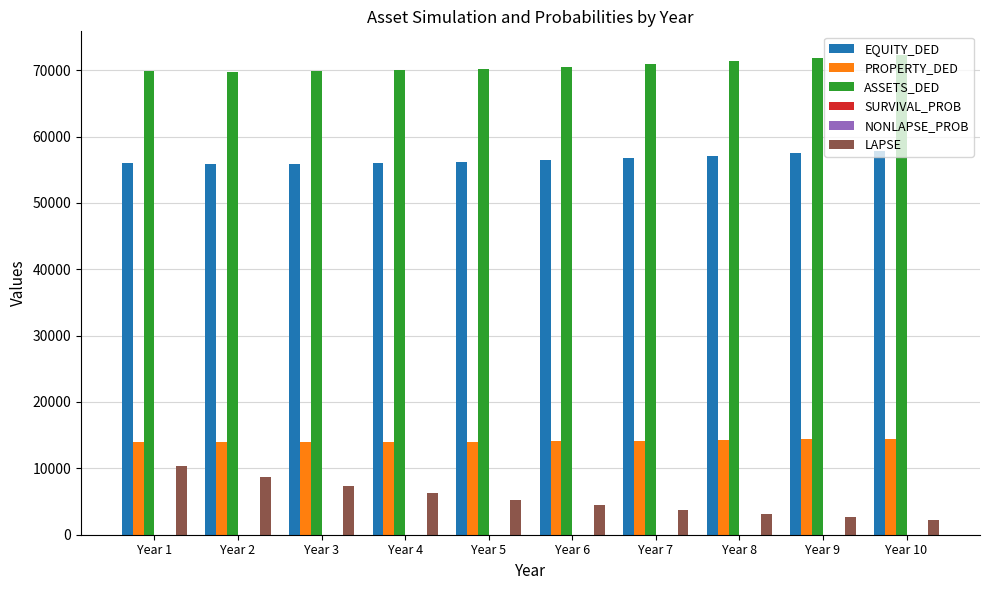

What is the greatest value displayed?

72239.5